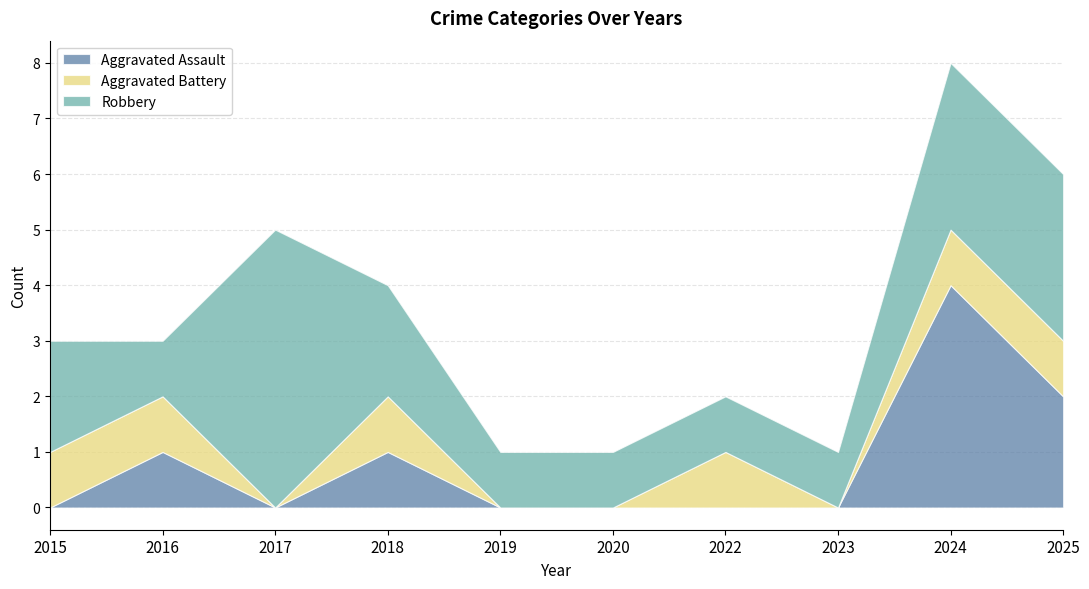

Which category has the lowest value in the Aggravated Assault series?

2015